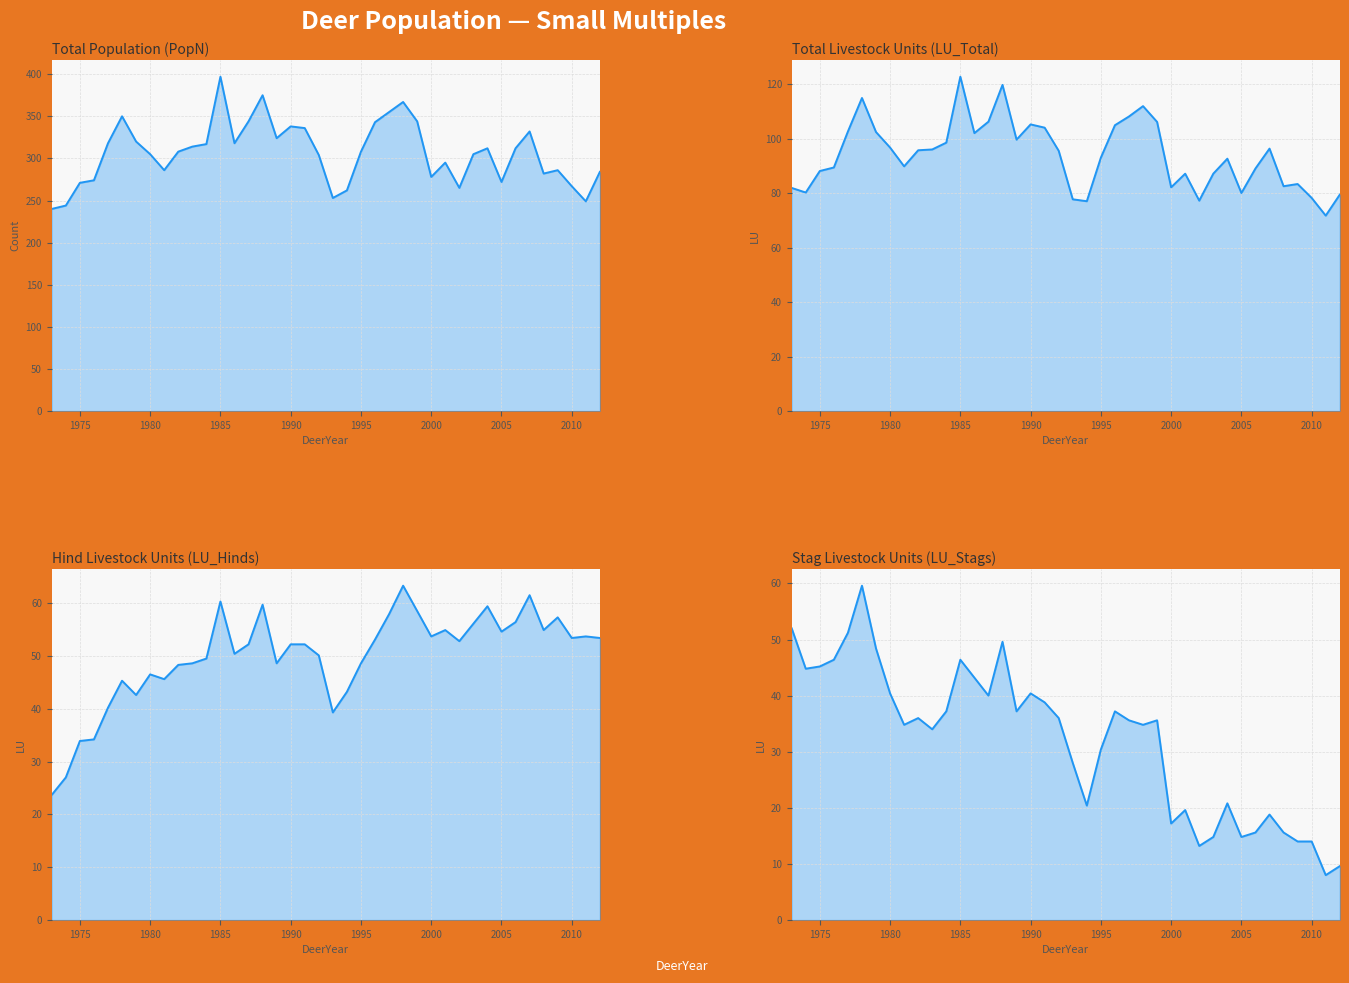

True or false: LU_Total and LU_Hinds cross at least once.

False